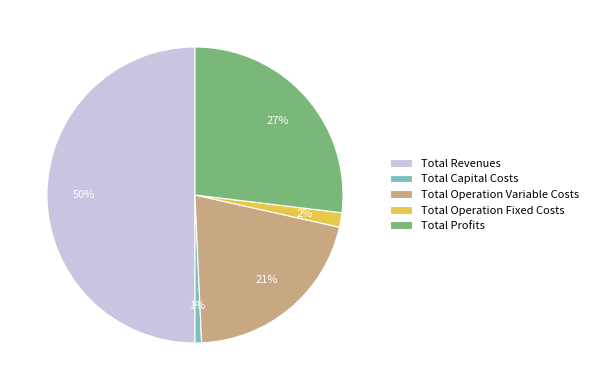

How many segments does this pie chart have?

5